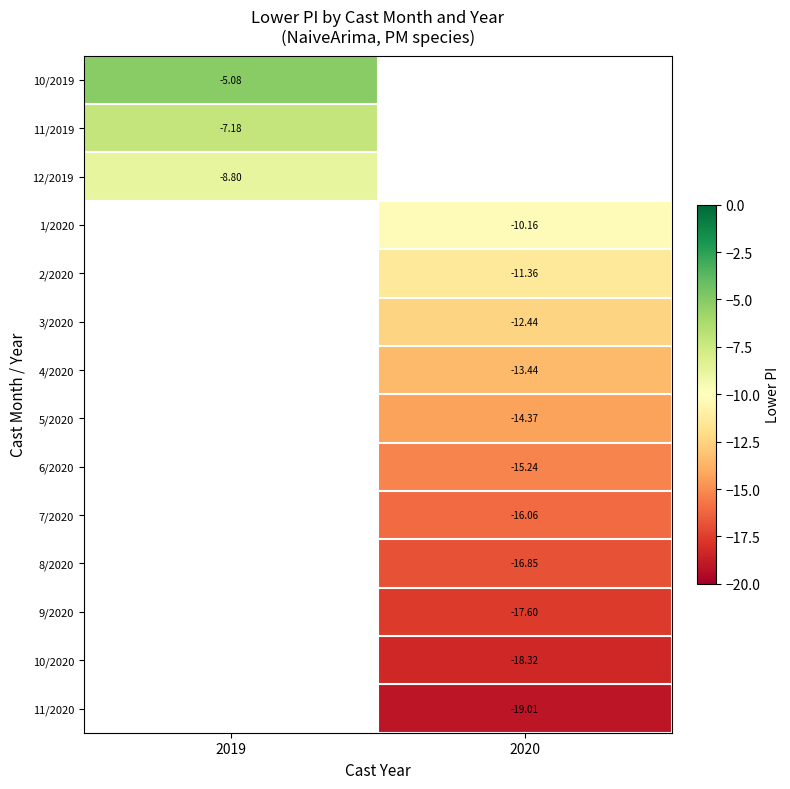

List the series in order of their peak value, highest first.

10/2019, 11/2019, 12/2019, 1/2020, 2/2020, 3/2020, 4/2020, 5/2020, 6/2020, 7/2020, 8/2020, 9/2020, 10/2020, 11/2020